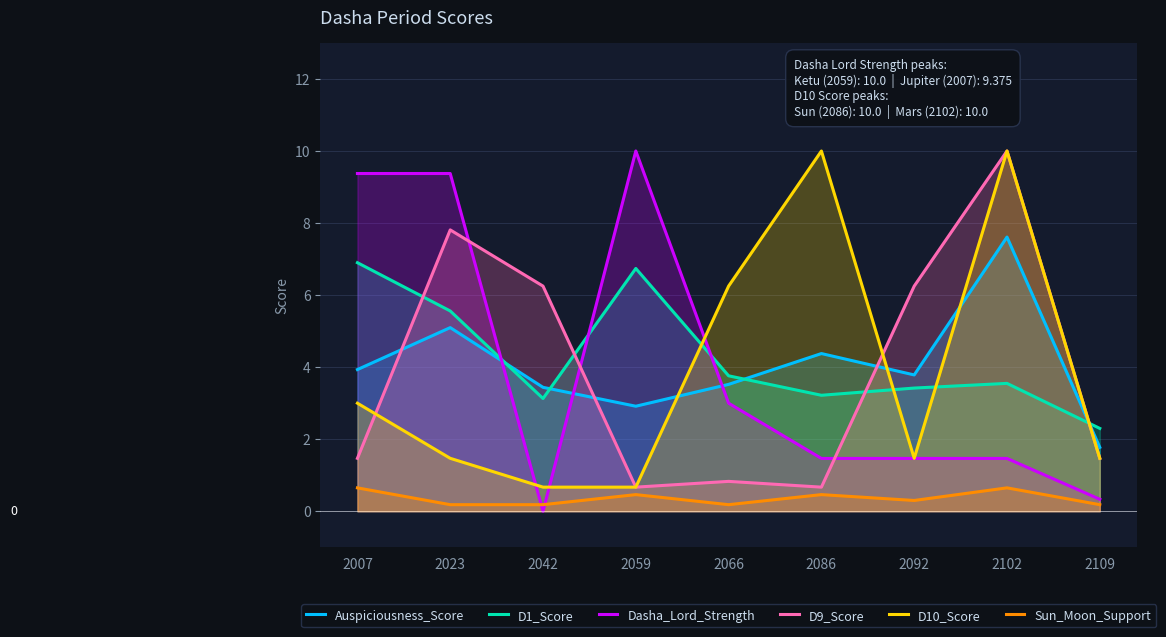

What is the average value of the Auspiciousness_Score series?

4.1